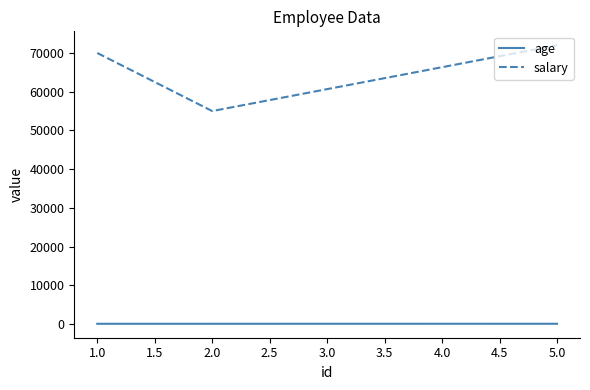

What is the greatest value displayed?

72000.0